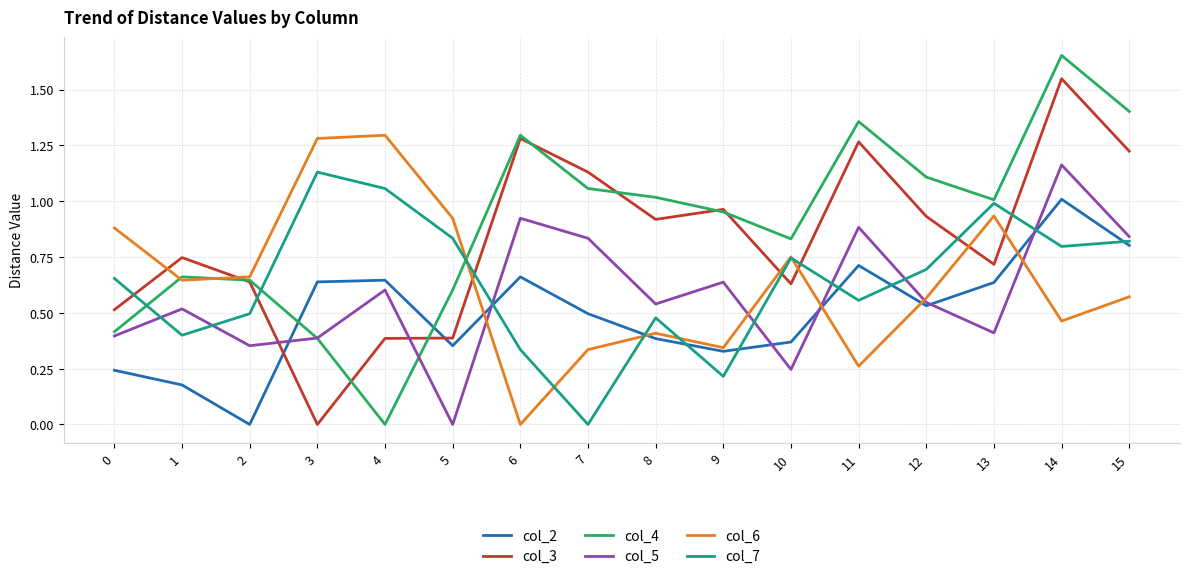

Which series has the widest spread of values?

col_4